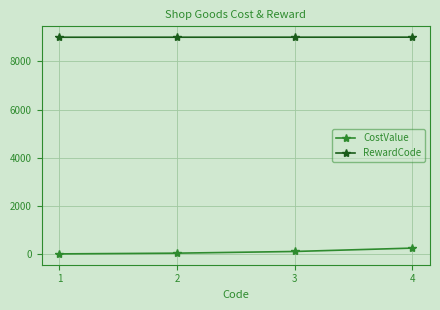

True or false: RewardCode and CostValue intersect in this chart.

False